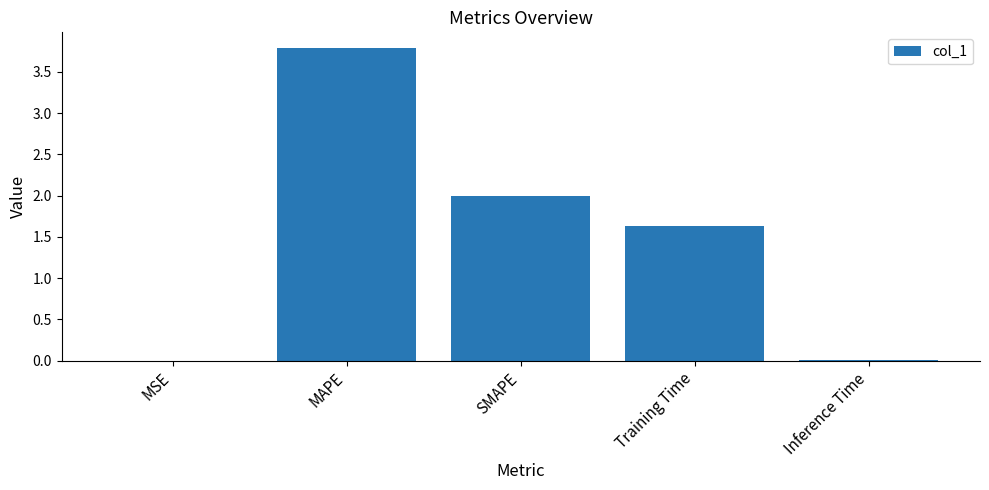

How many distinct data groups are displayed?

1